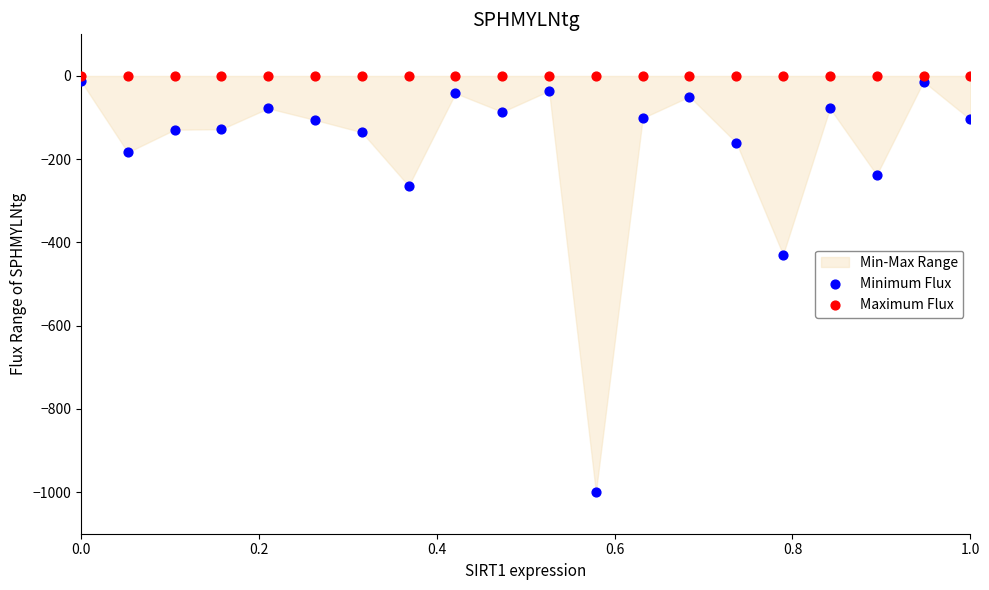

In the Minimum Flux series, what Y value is closest to -506?

-429.3